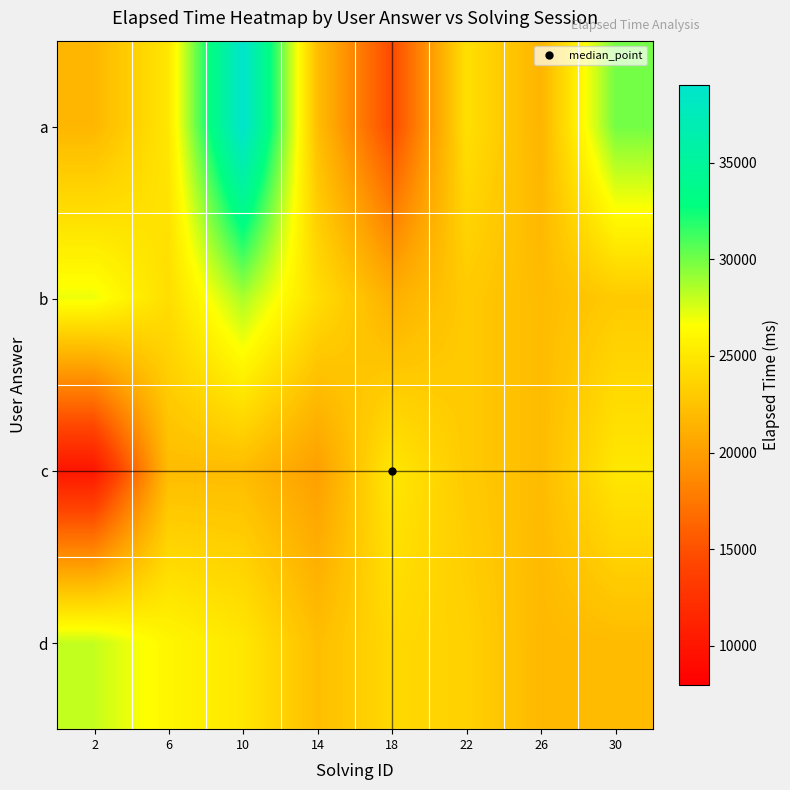

Which series has the largest range (max minus min)?

a